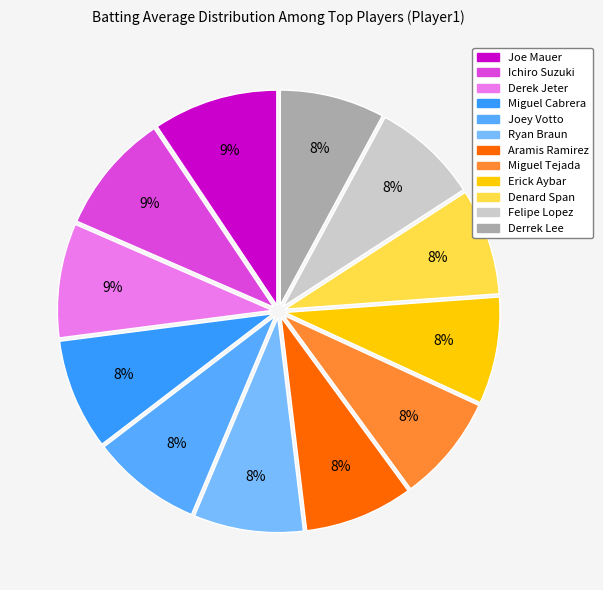

How many segments does this pie chart have?

12